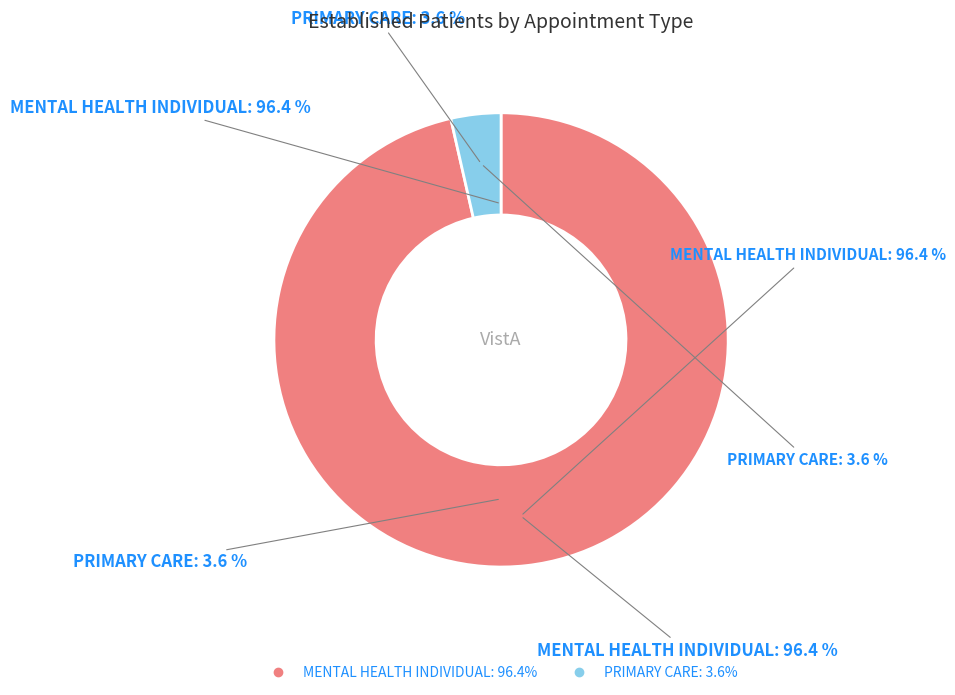

Count the number of slices in the pie.

2